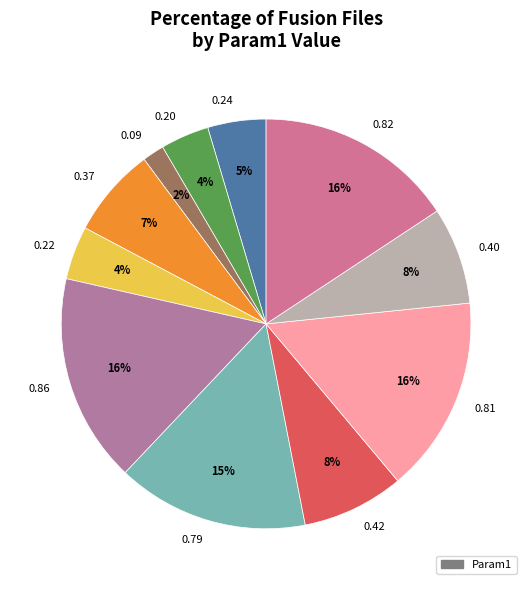

Does 0.24 account for over 50% of the chart?

No